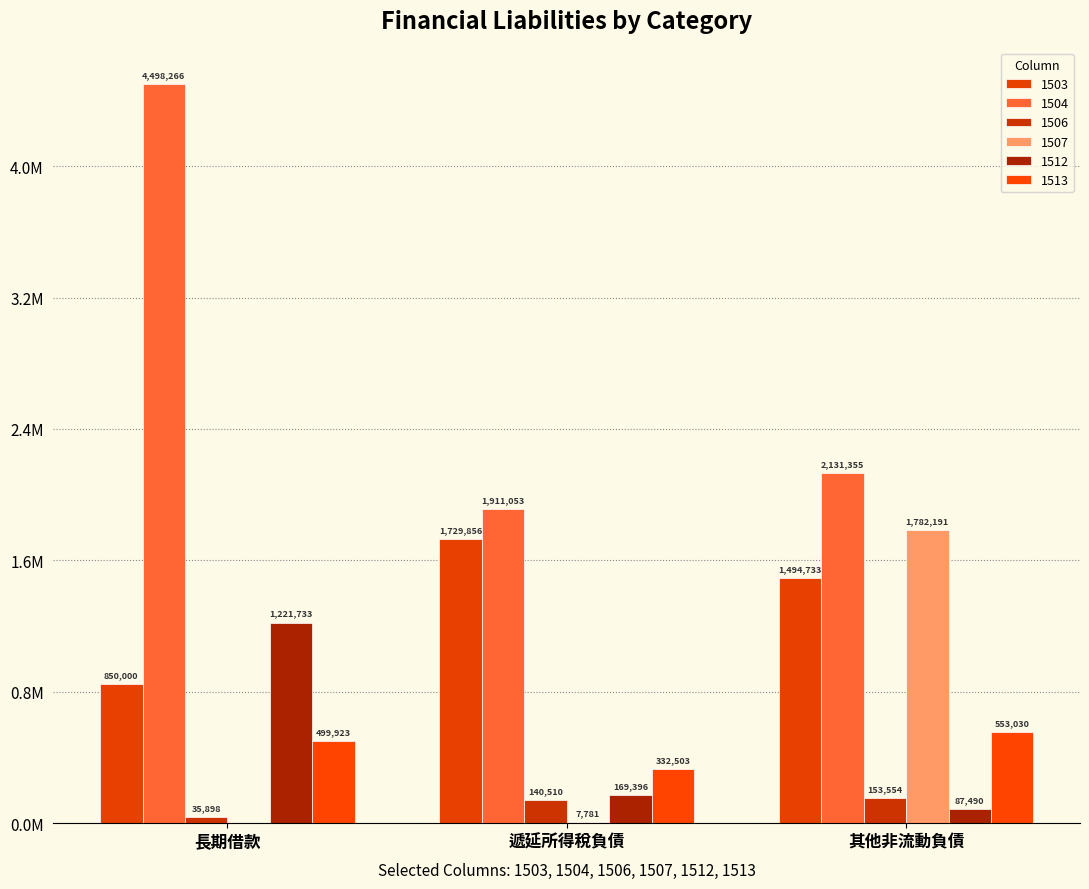

How many bars are there in each group?

6